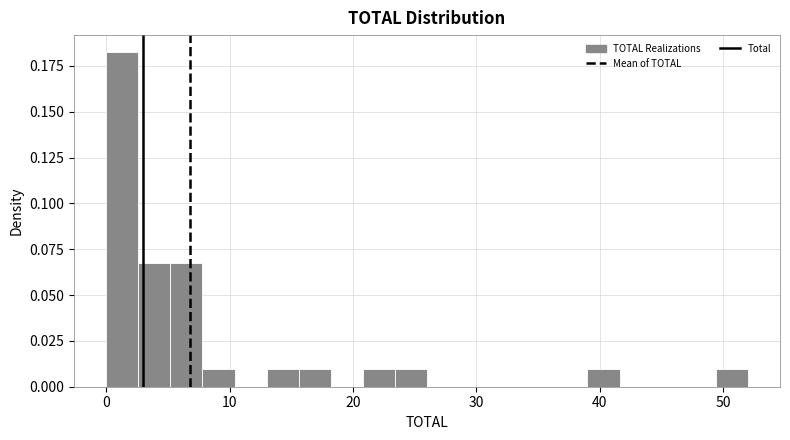

Around what value on the x-axis is the tallest bar? Give the approximate position of its centre, as read against the axis.

1